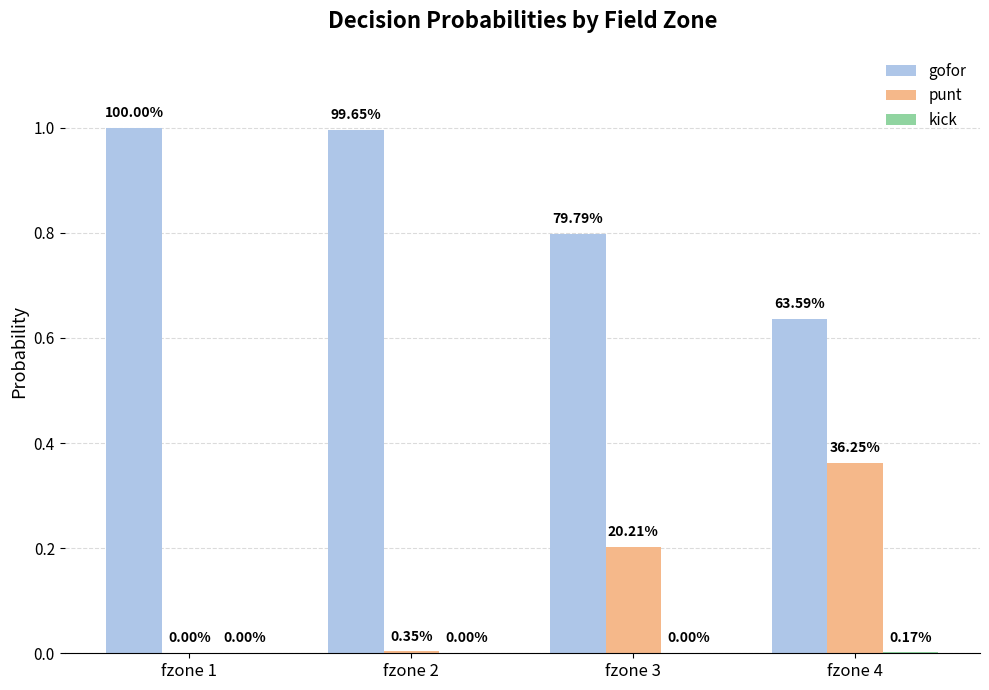

Which series has the largest total across all categories?

gofor